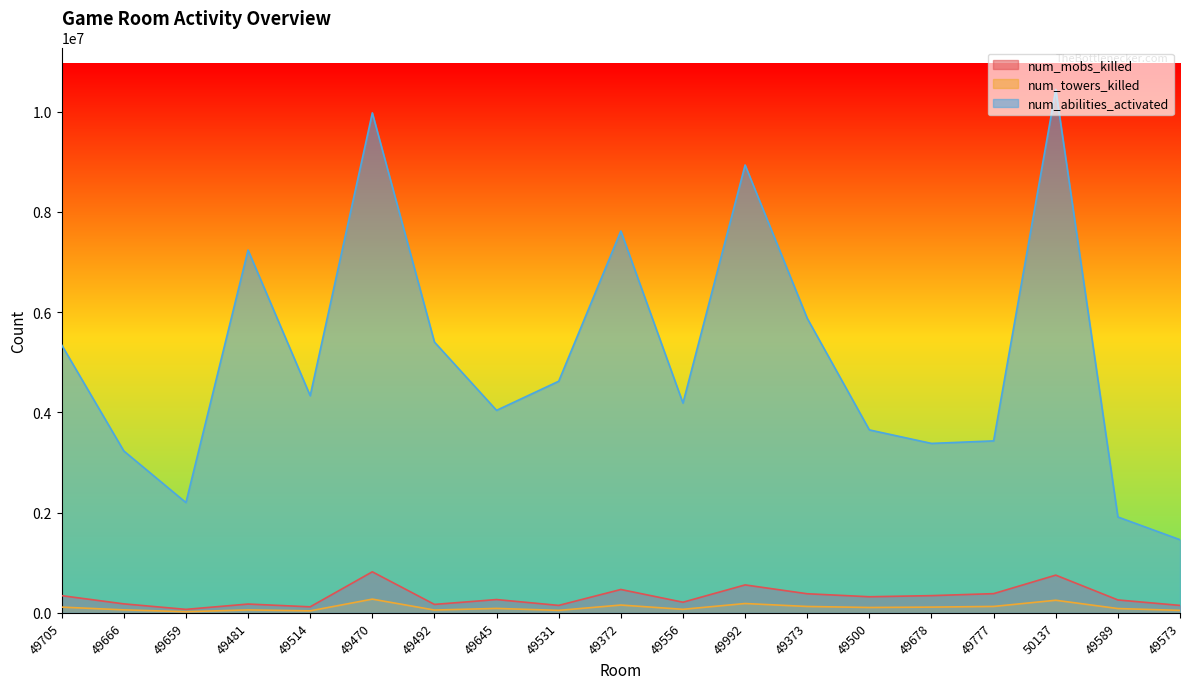

Rank the series at 49992 from lowest to highest value.

num_towers_killed, num_mobs_killed, num_abilities_activated